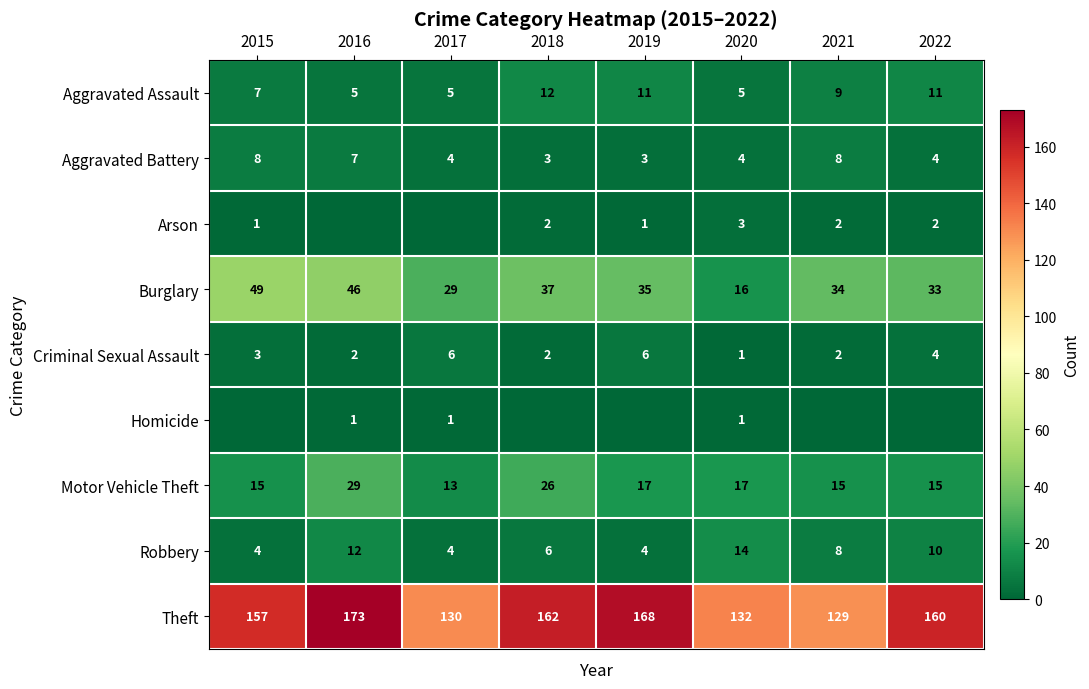

Is the value of Robbery at 2016 greater than the value of Aggravated Assault at 2015?

Yes